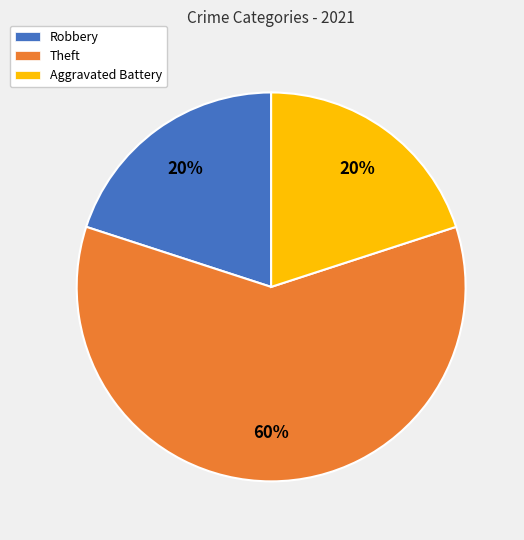

To the nearest percent, what is the average slice percentage?

33%